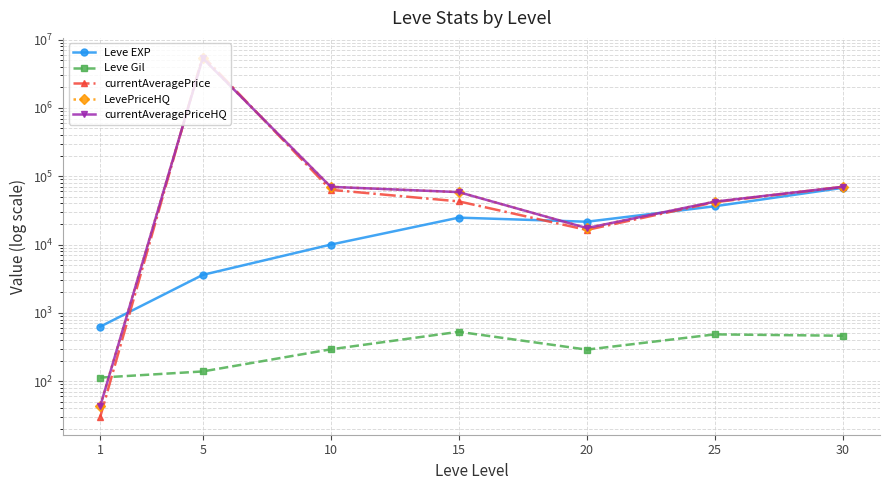

How many data points in currentAveragePriceHQ are above 58607?

4